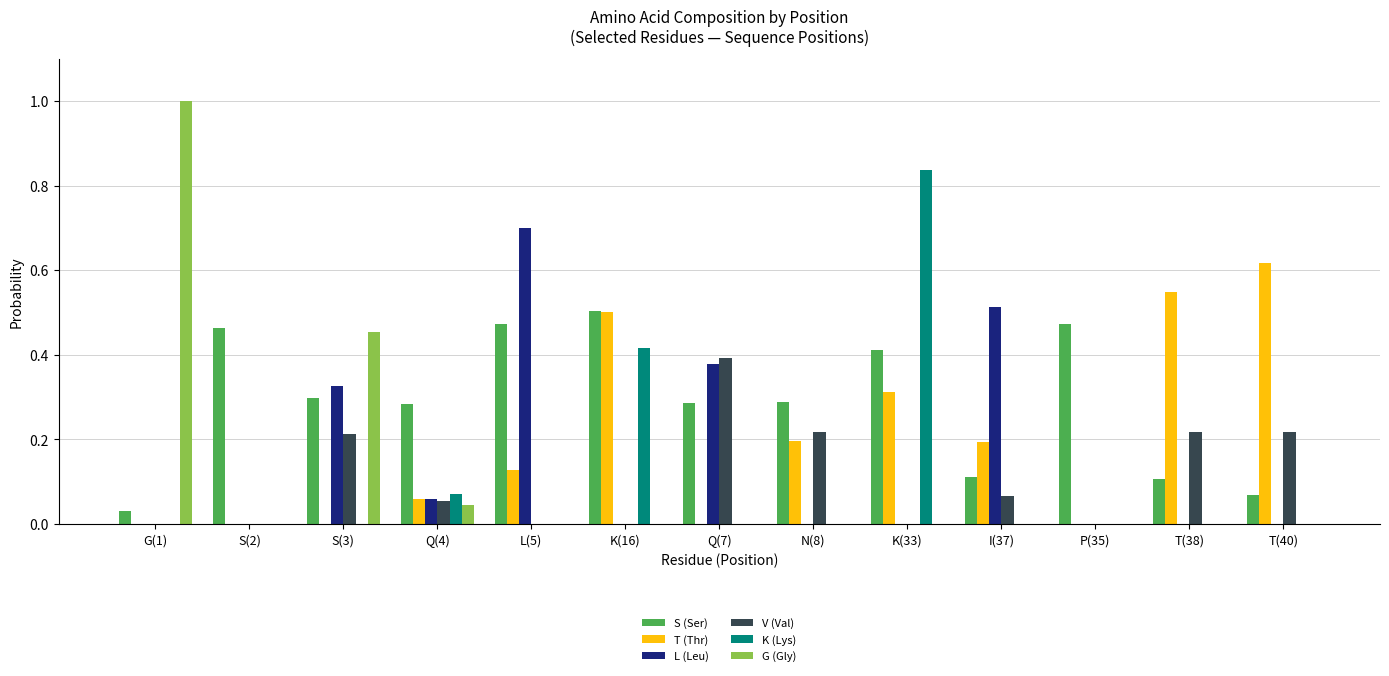

Which category has the highest value in the G (Gly) series?

G(1)